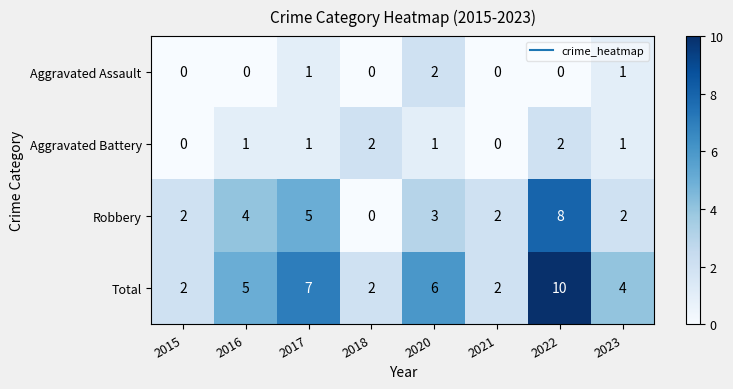

What is the approximate value of Total at 2023?

4